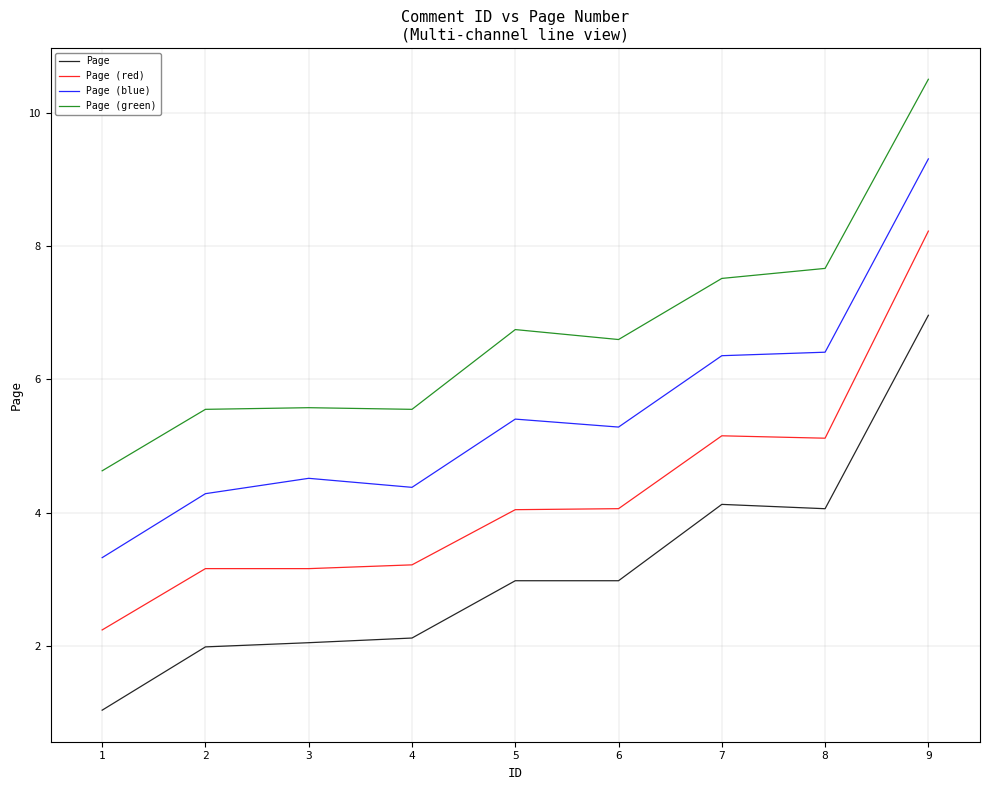

True or false: Page (blue) and Page (green) intersect in this chart.

False